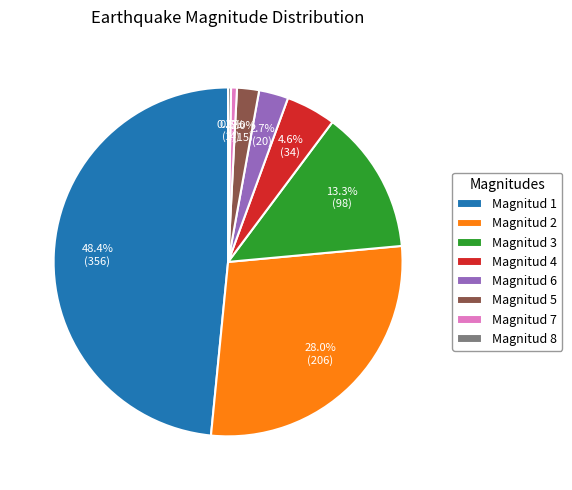

The Magnitud 2 slice represents 28% of the pie. True or false?

True